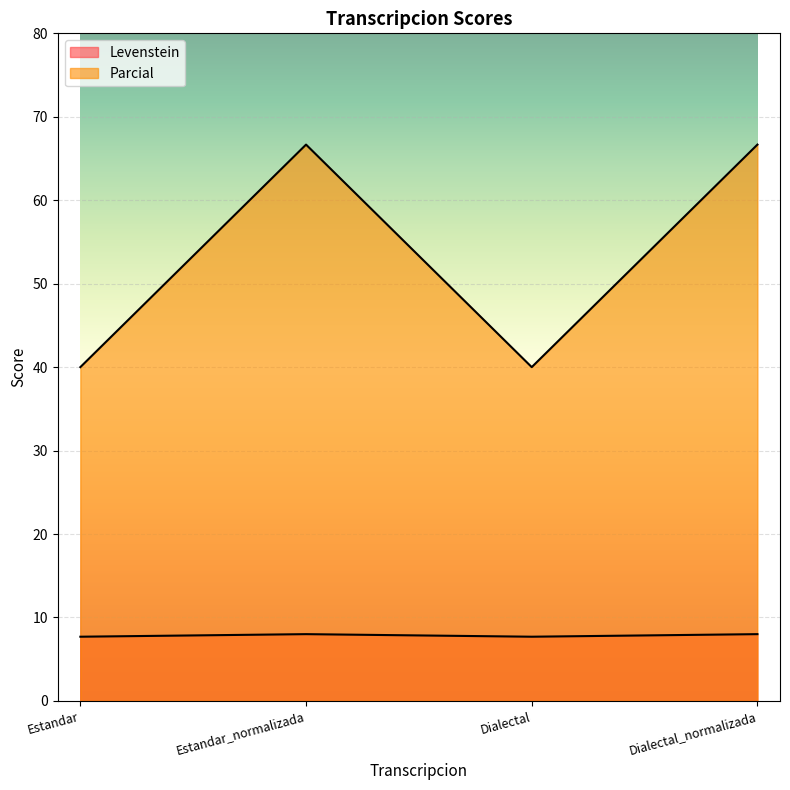

Where is the first local minimum for Levenstein?

Dialectal